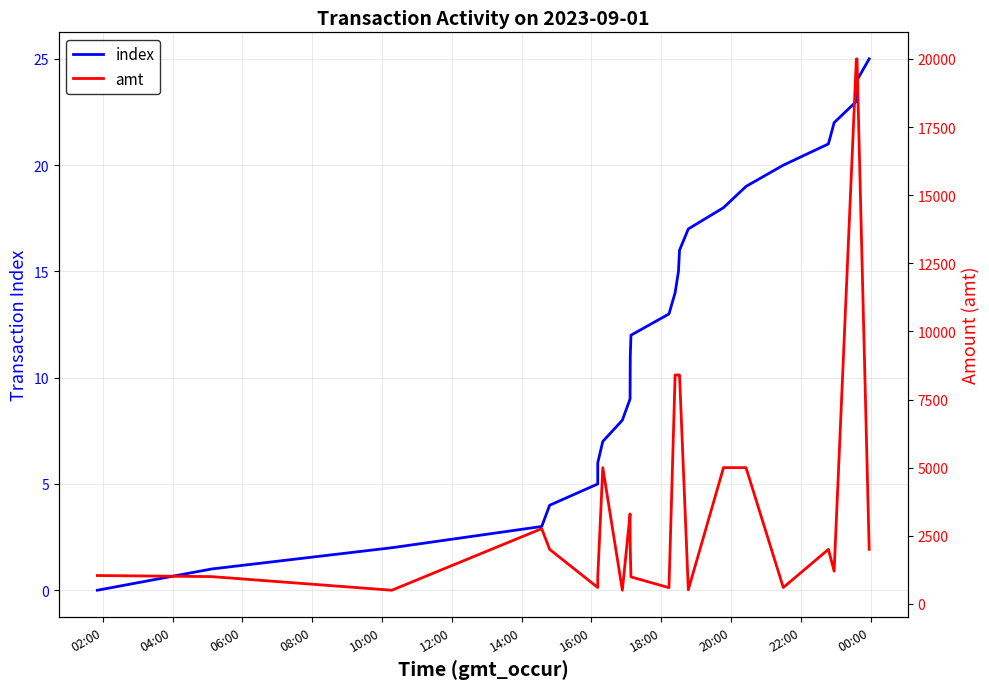

Rank the series by their average value, from highest to lowest.

amt, index